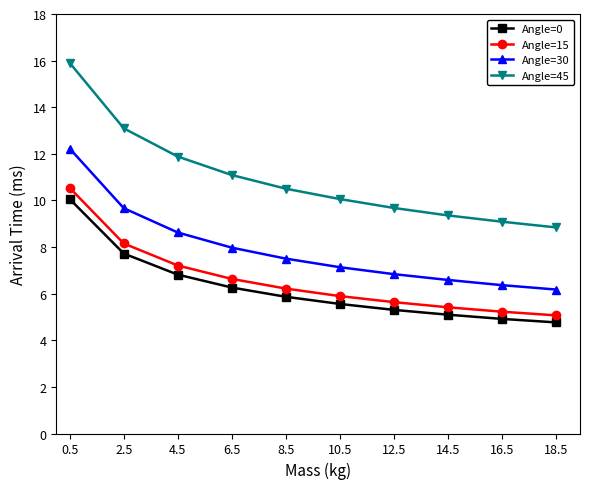

What is the sum of all Angle=0 values?

62.4